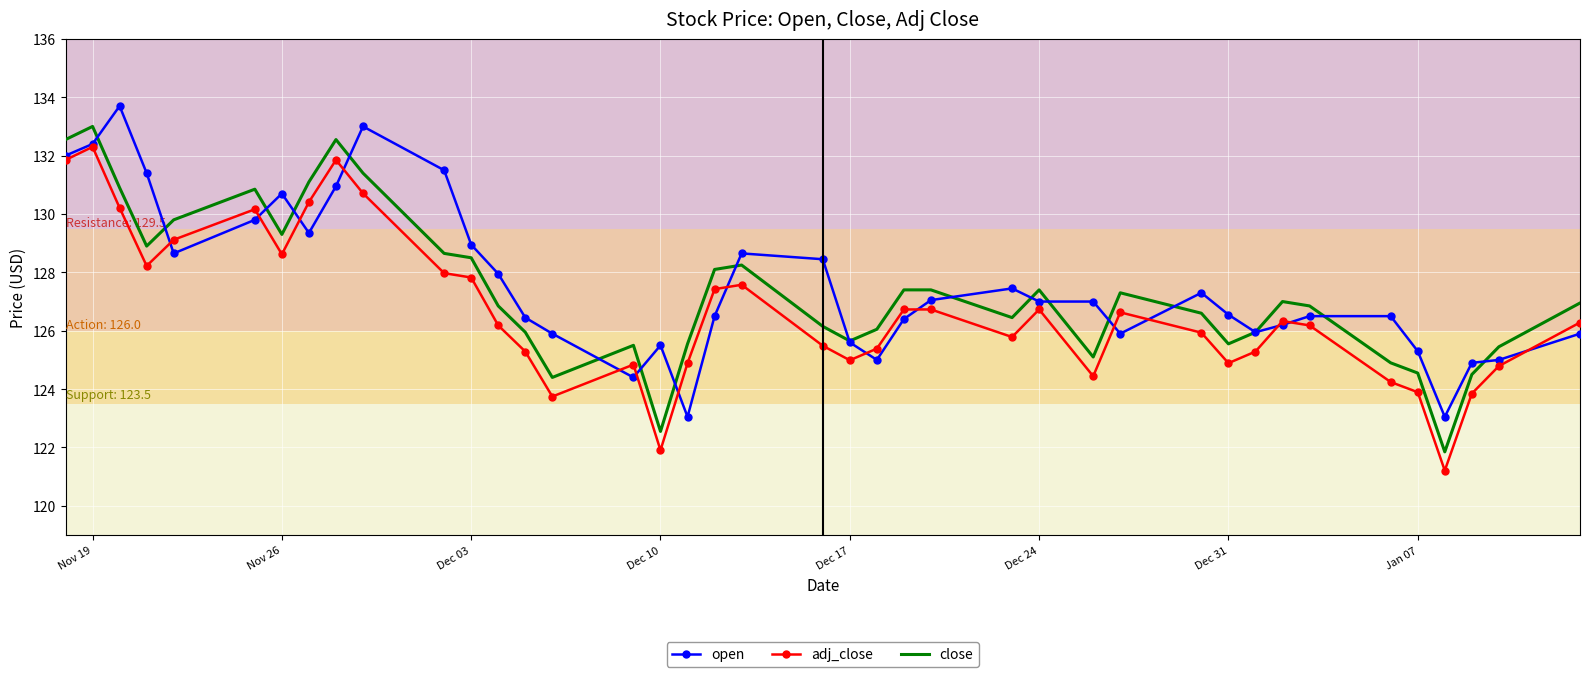

Rank the series by their maximum value, from lowest to highest.

adj_close, close, open